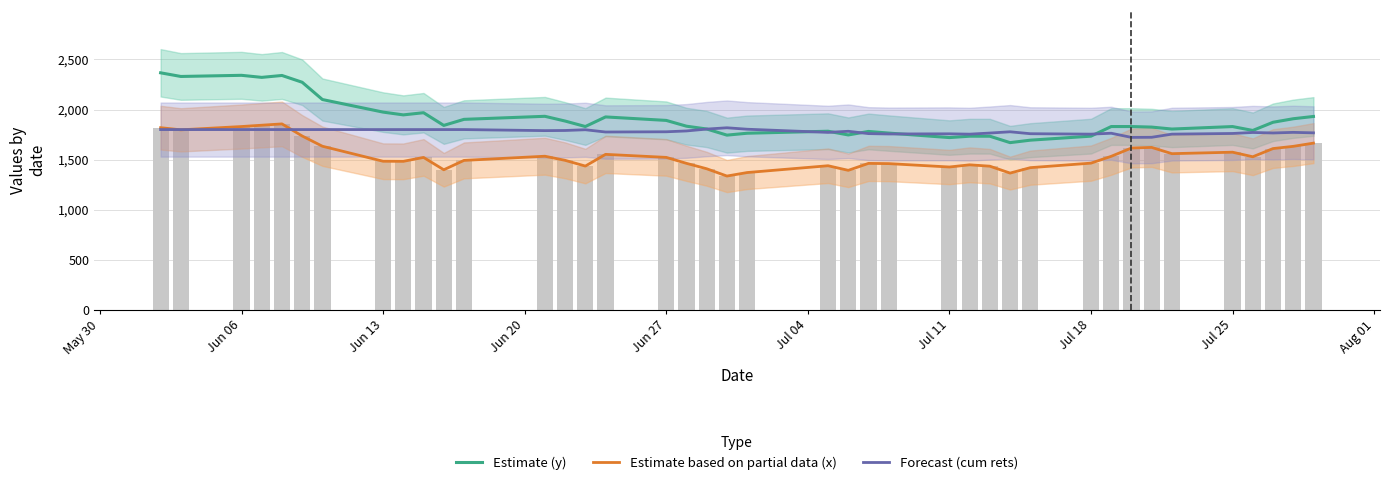

Does the chart contain any negative values?

No